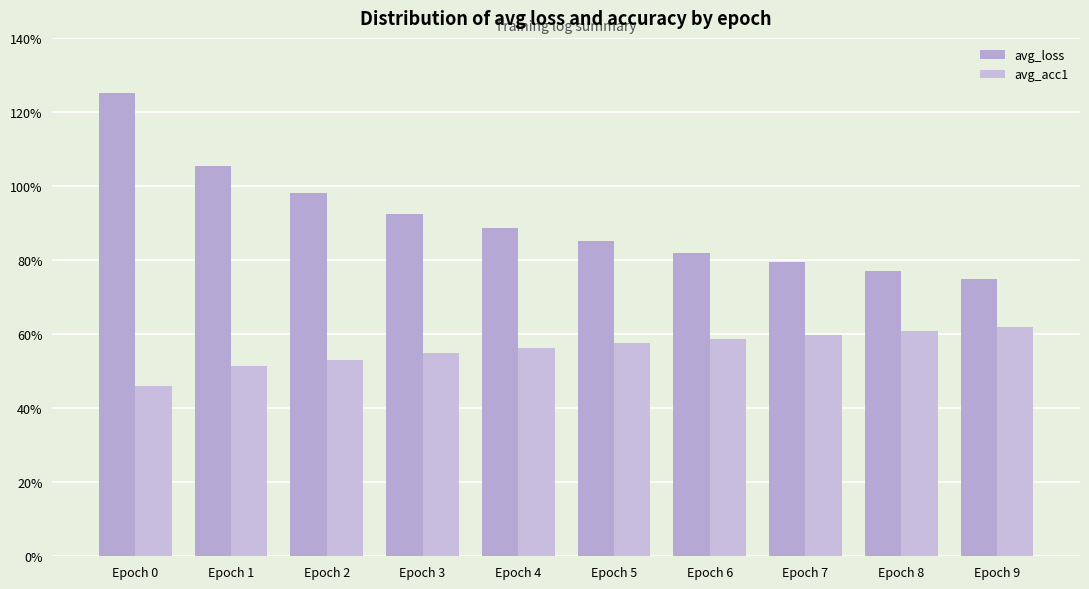

Which series has the largest total across all categories?

avg_loss